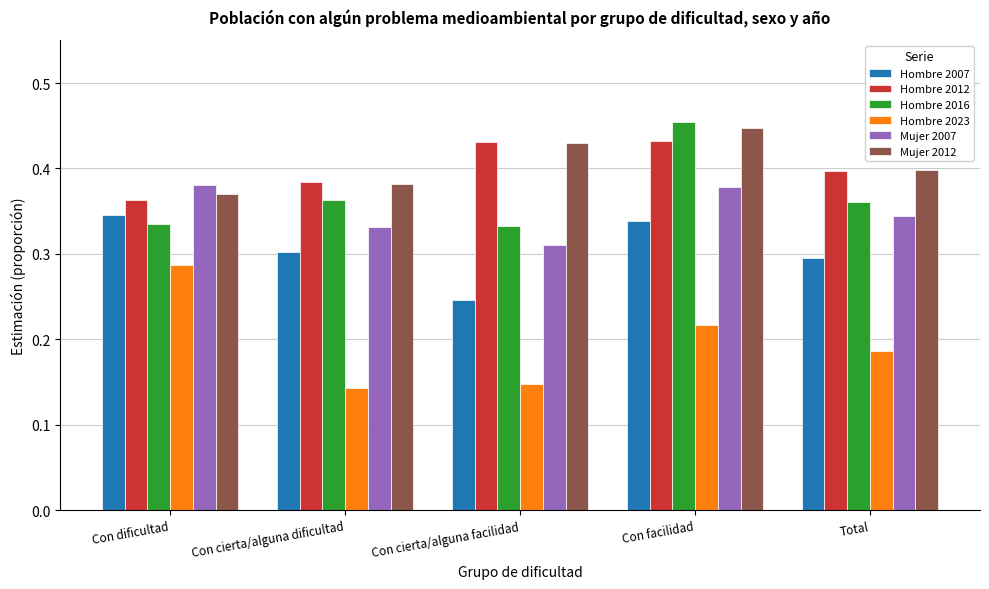

What is the label of the 5th bar from the right?

Con dificultad